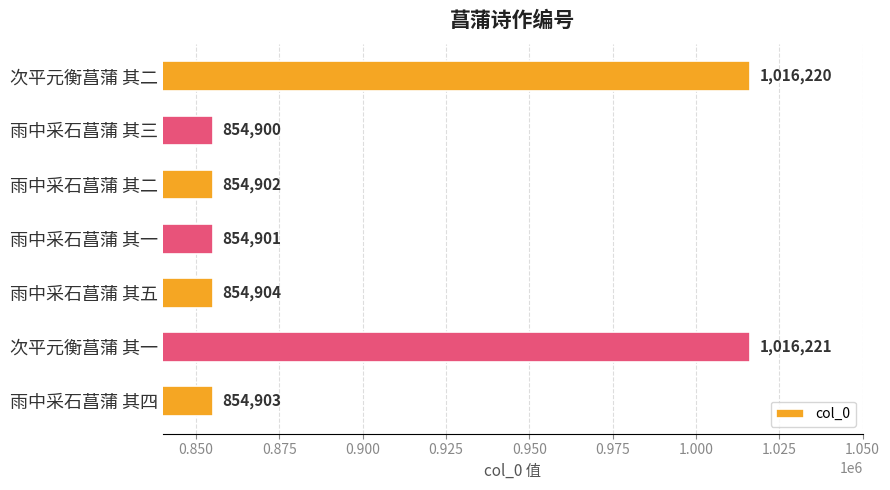

What is the greatest value displayed?

1016221